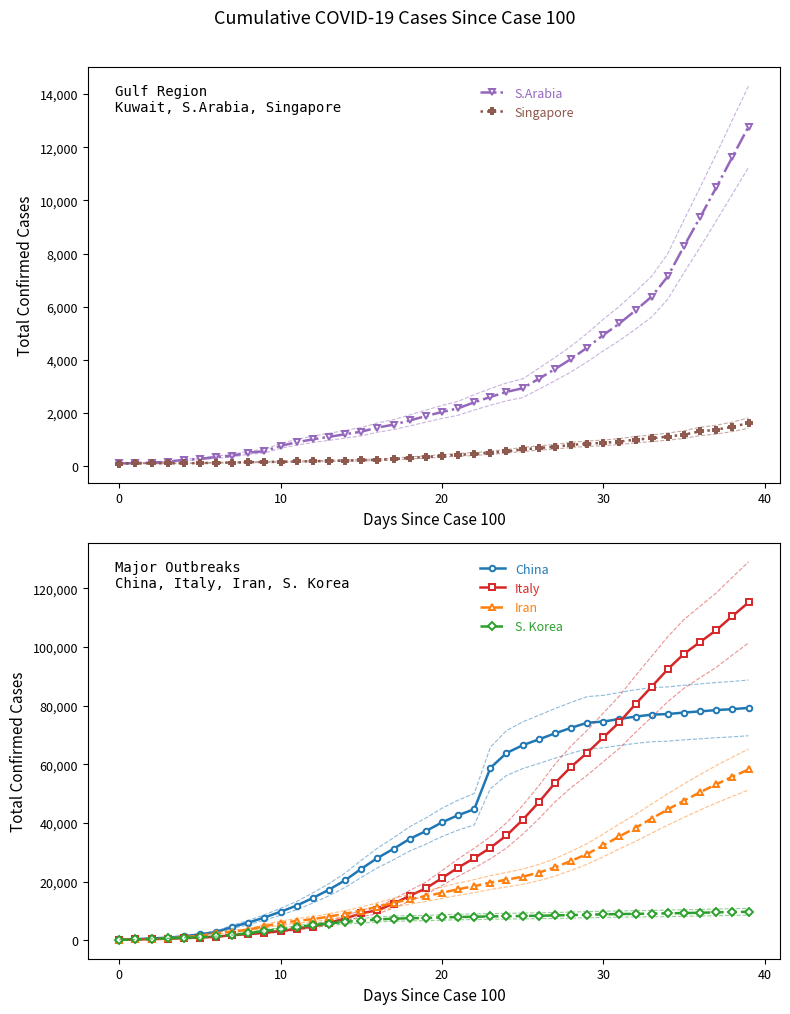

At 39, list the series in order from smallest to largest.

Singapore, S. Korea, S.Arabia, Iran, China, Italy